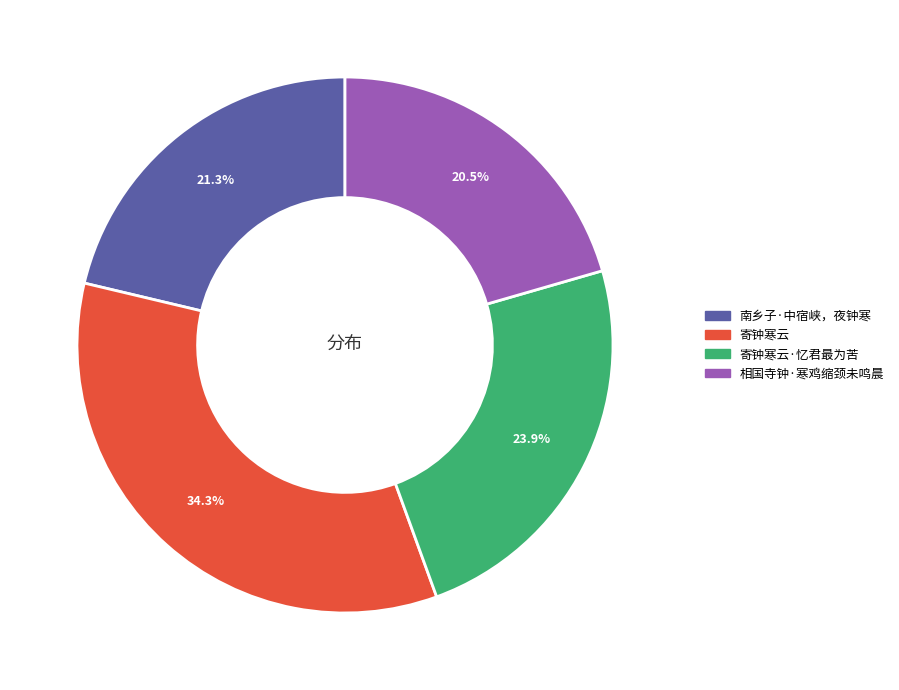

To the nearest percent, what is the difference between the largest and smallest slice percentages?

14%